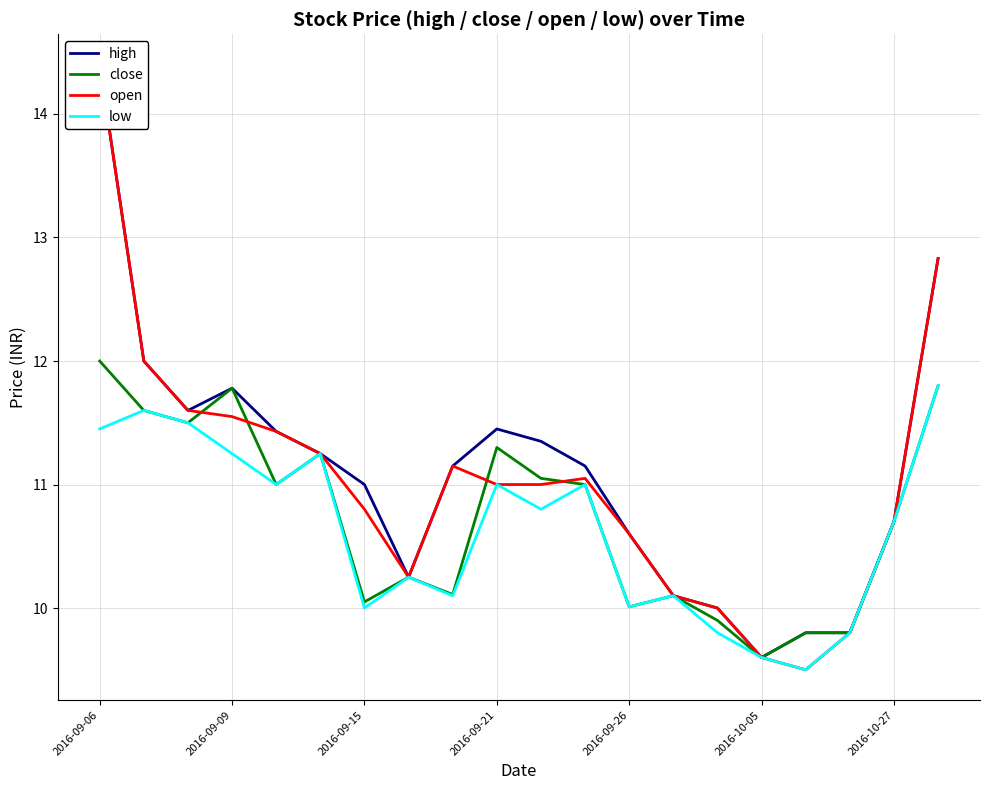

Is this an area chart (filled region under the line)?

No